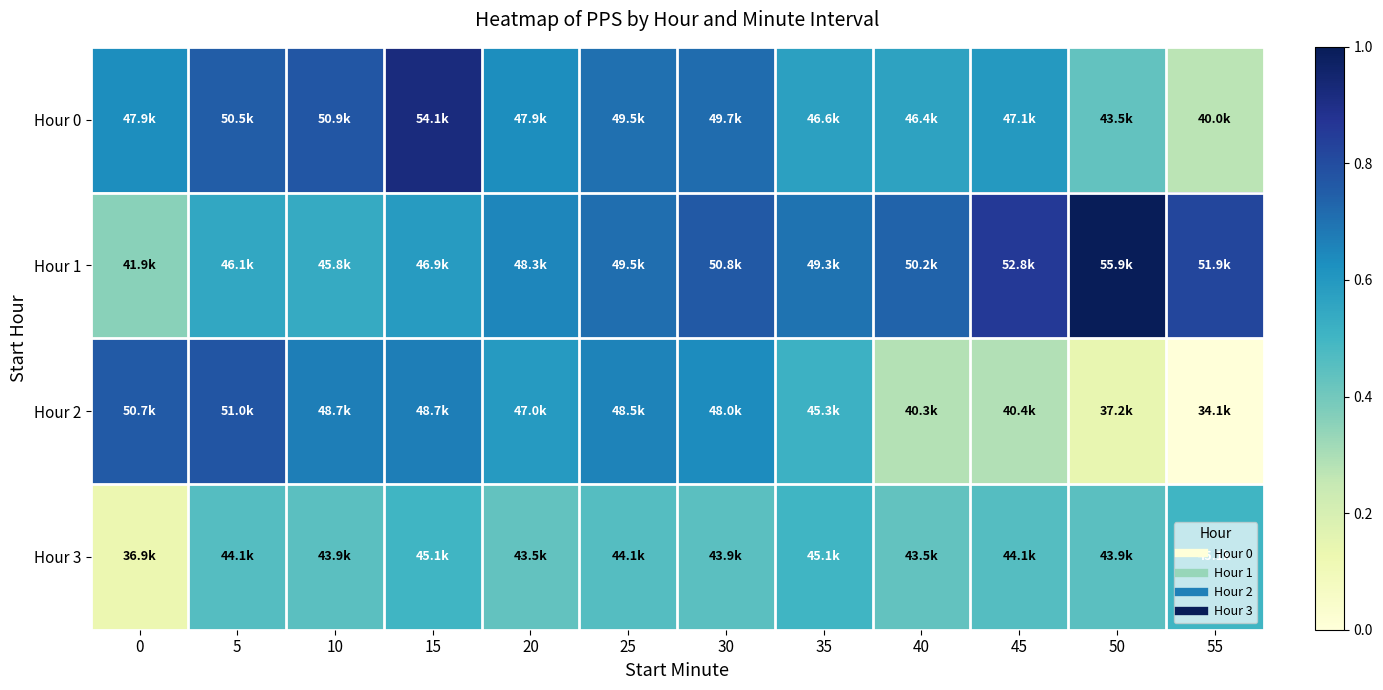

Between 20 and 30, which series saw the biggest shift?

Hour 1